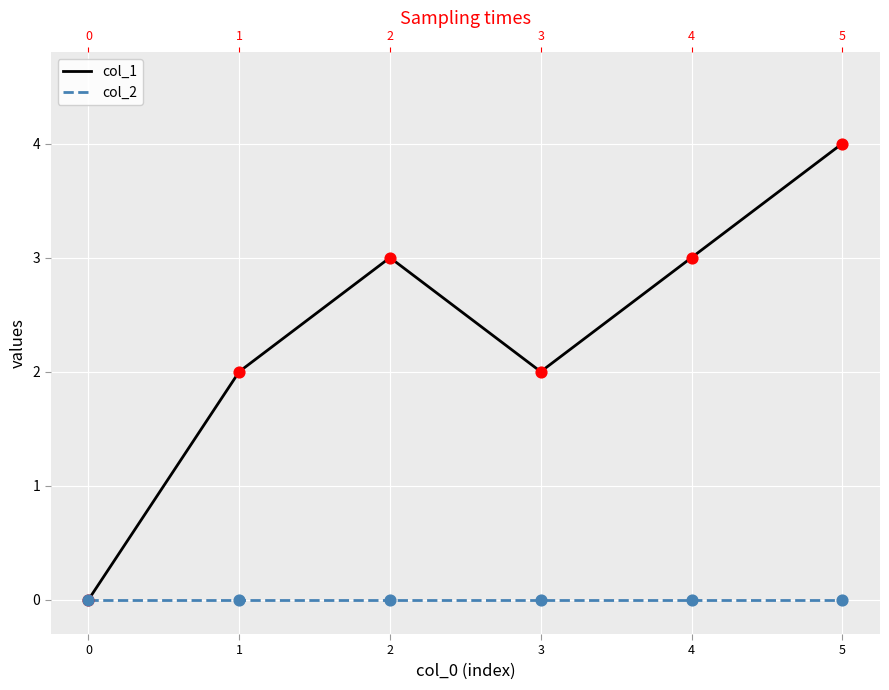

What is the total value across all series at 4?

3